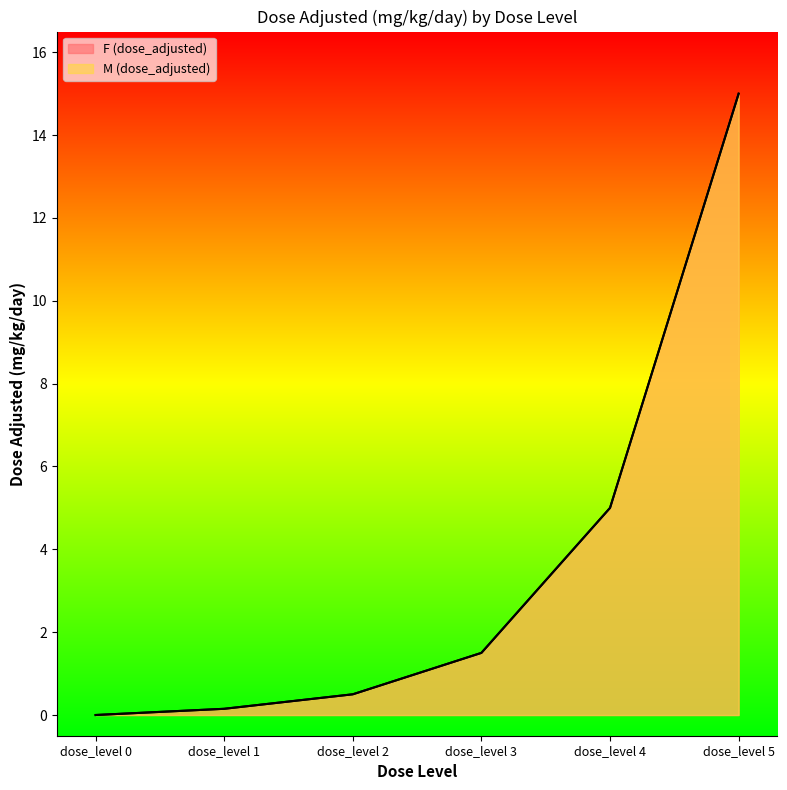

What is the sum of all M (dose_adjusted) values?

22.1